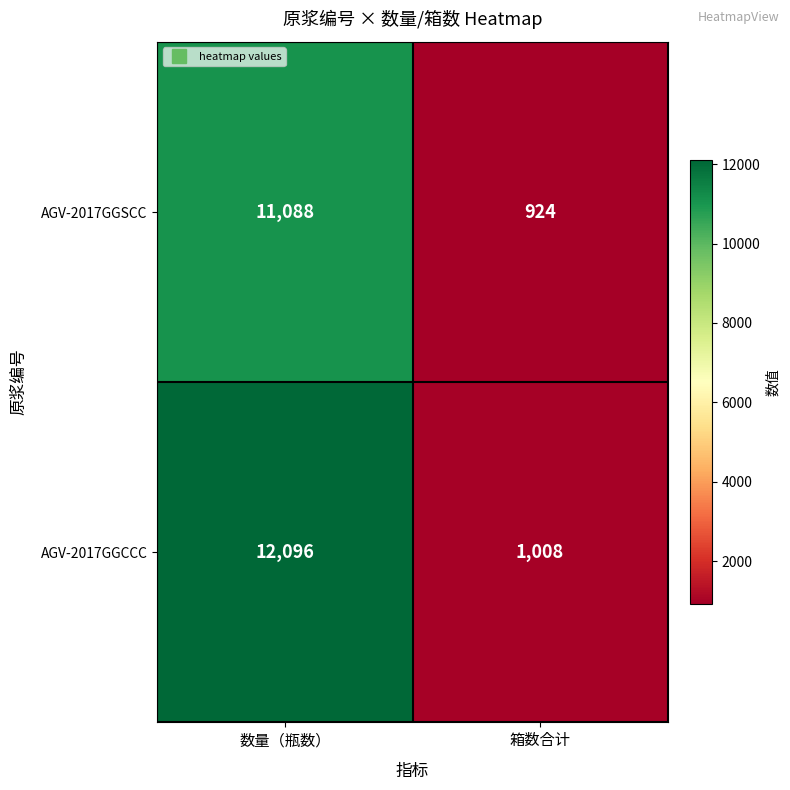

The value of AGV-2017GGCCC at 箱数合计 is 1008. True or false?

True